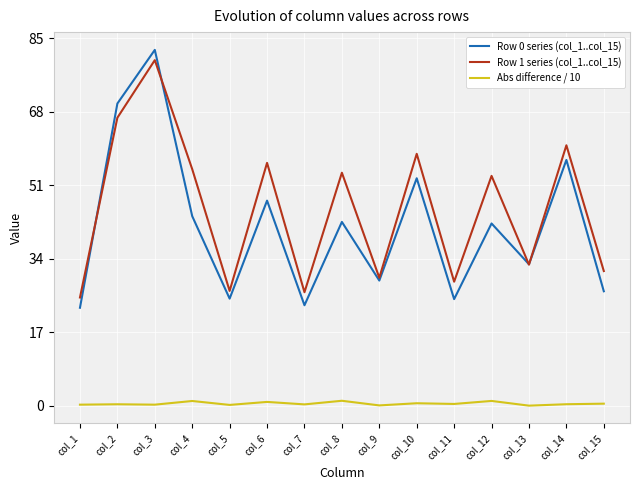

At how many categories does at least one series exceed 77?

1